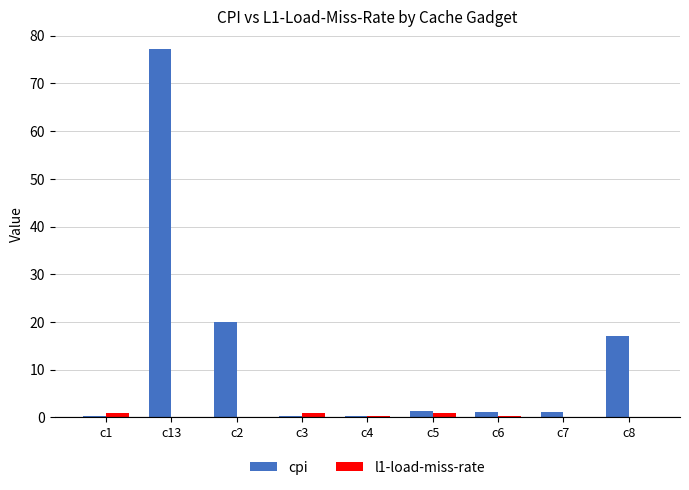

At which label is cpi closest to 38?

c2